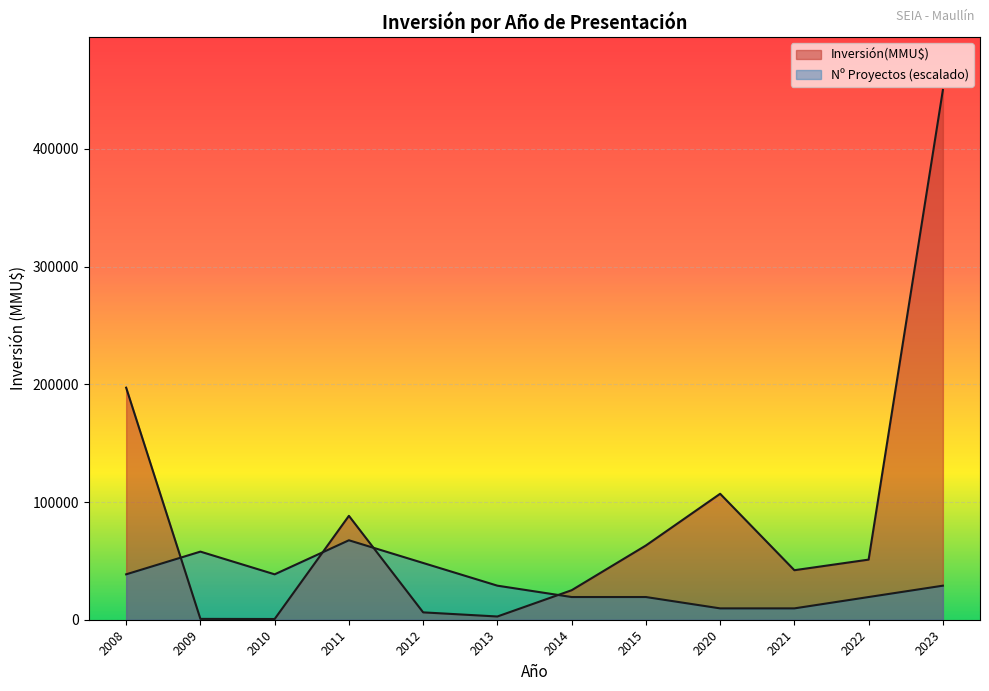

The chart shows a value of 3923 at 2012. True or false?

False